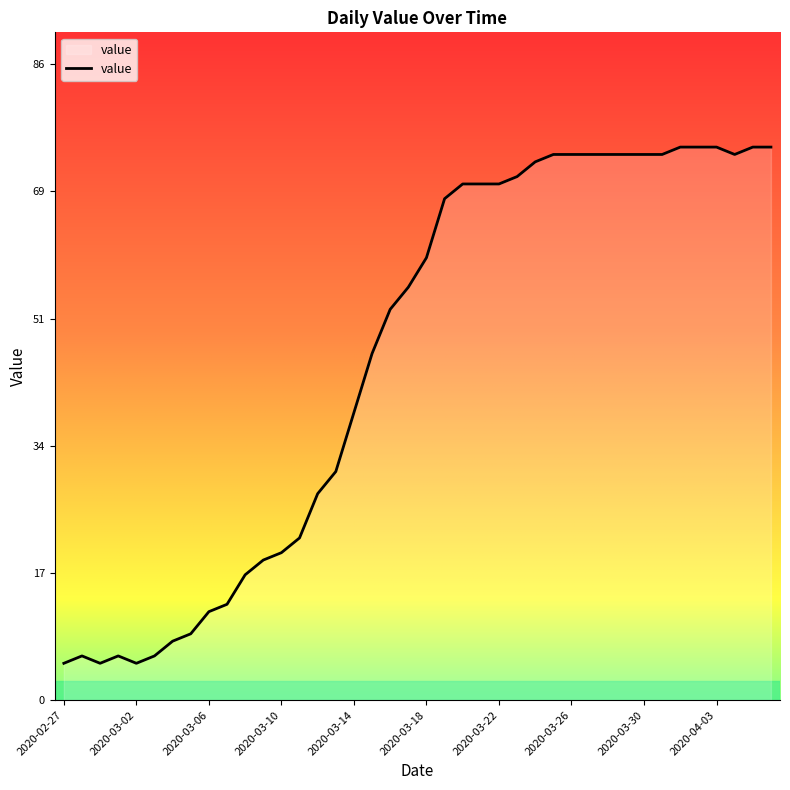

How many series are shown in this chart?

1